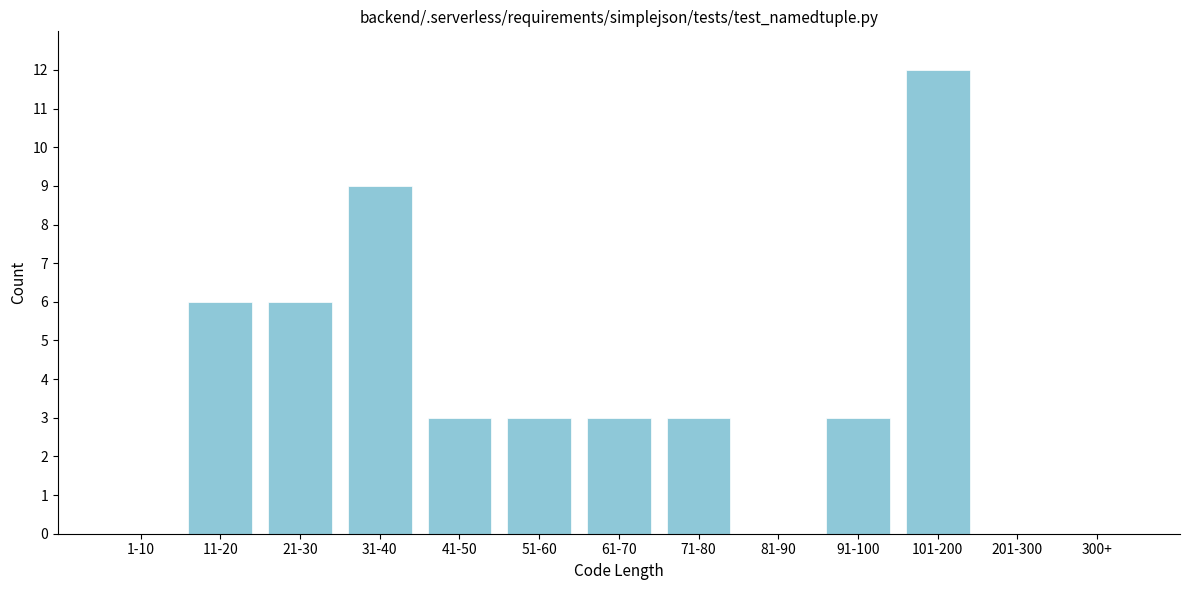

Reading right to left, list all the values displayed in this chart.

300+=0	201-300=0	101-200=12	91-100=3	81-90=0	71-80=3	61-70=3	51-60=3	41-50=3	31-40=9	21-30=6	11-20=6	1-10=0